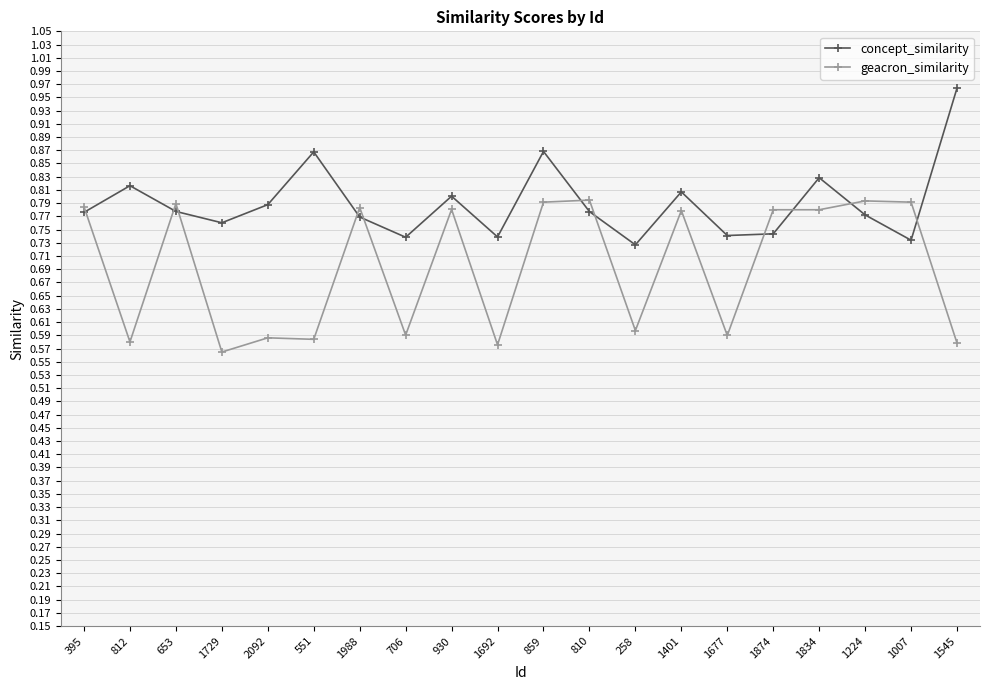

What is the difference between the maximum and minimum values in the geacron_similarity series?

0.2